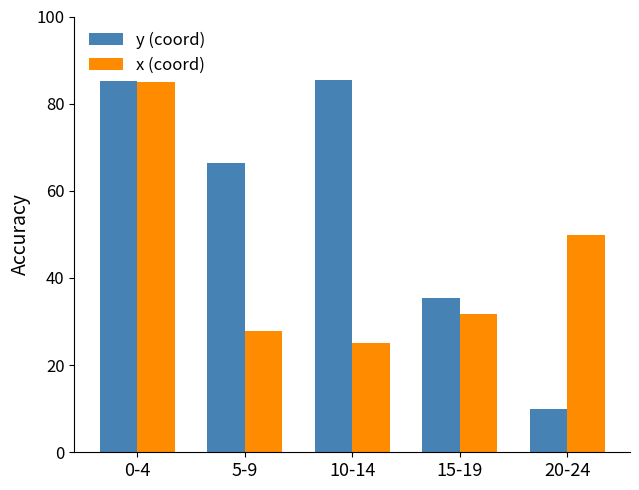

The y (coord) series shows 101.1 at 5-9. True or false?

False